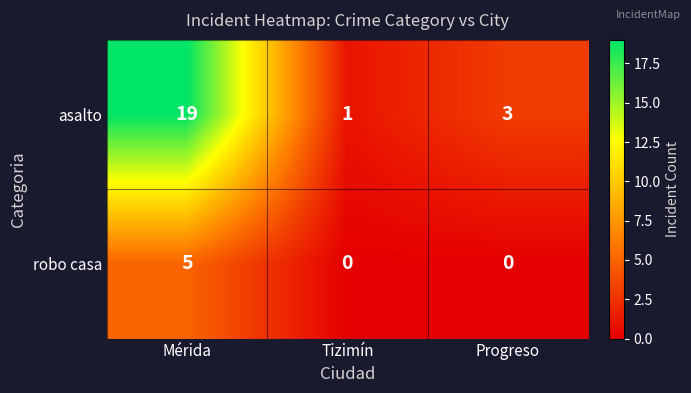

Rank the series by their average value, from highest to lowest.

asalto, robo casa